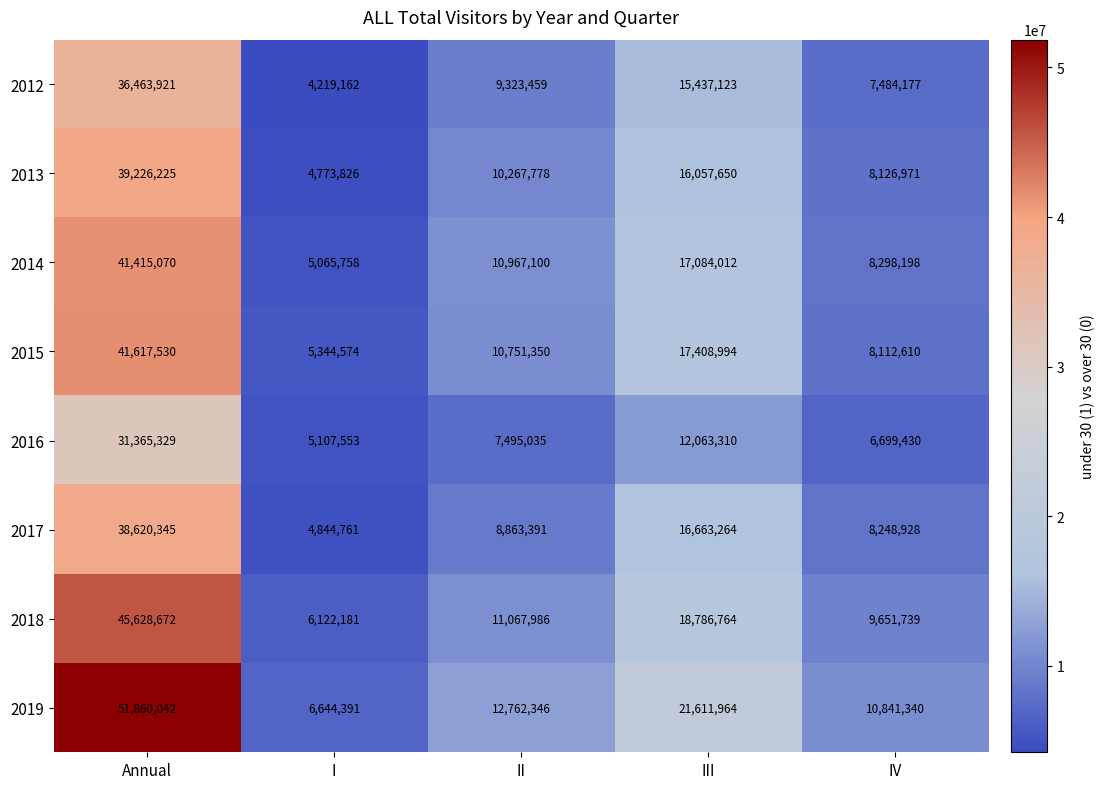

The value of 2015 at II is 3199767. True or false?

False